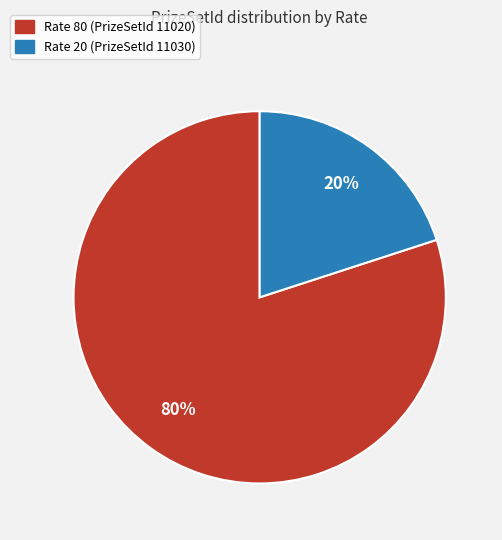

Is there a majority slice in this chart?

Yes